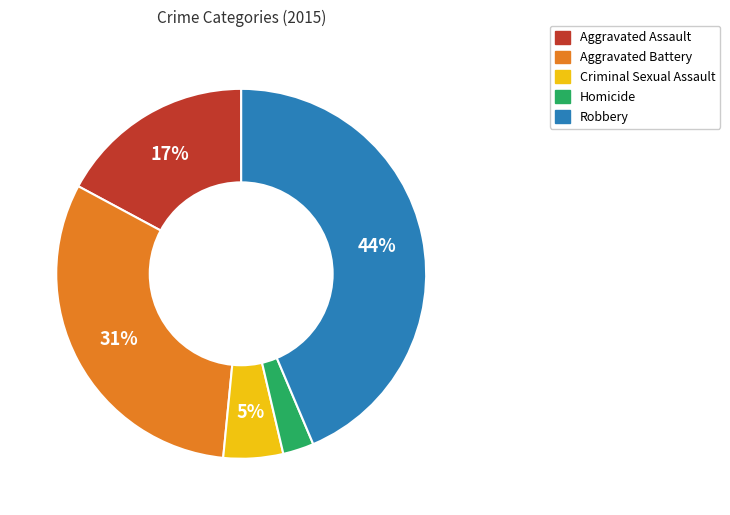

Which has a higher value, Aggravated Battery or Homicide?

Aggravated Battery